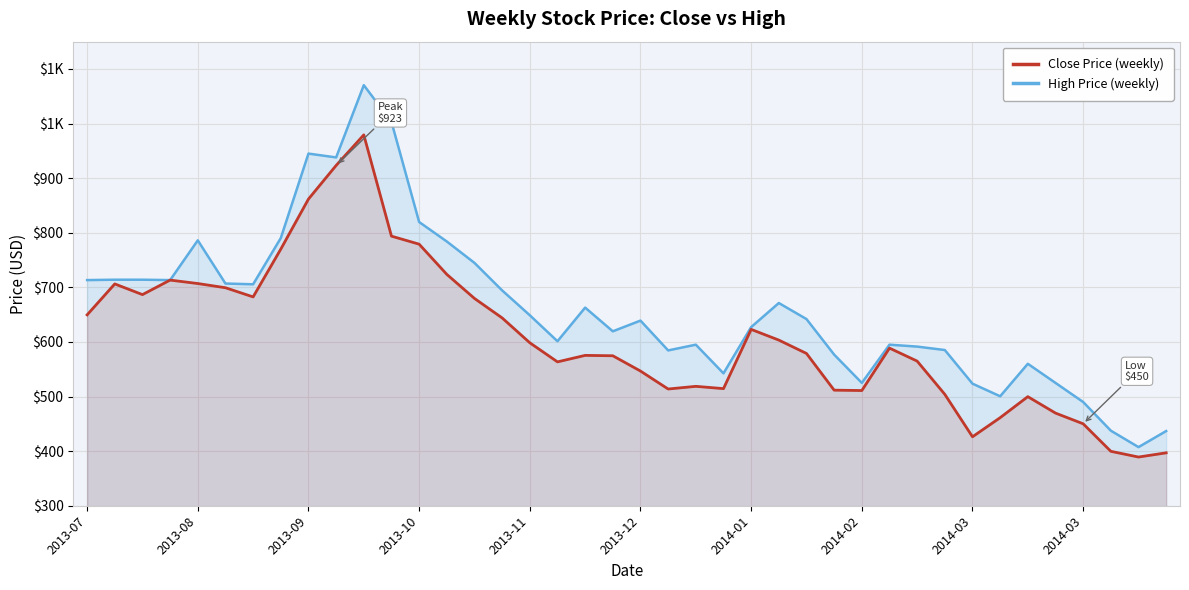

Is it true that High Price (weekly) equals 952.0 at 2013-12?

False